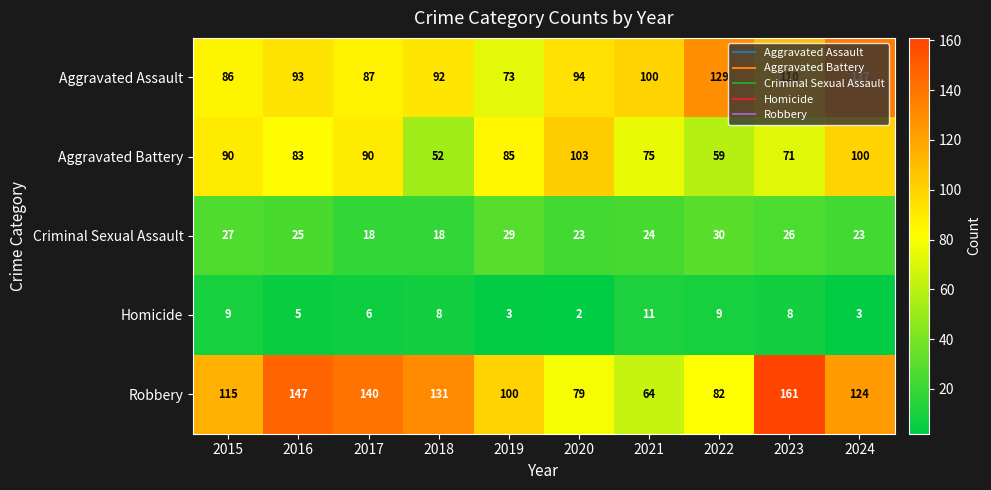

What is the sum of the Homicide values at 2020 and 2021?

13